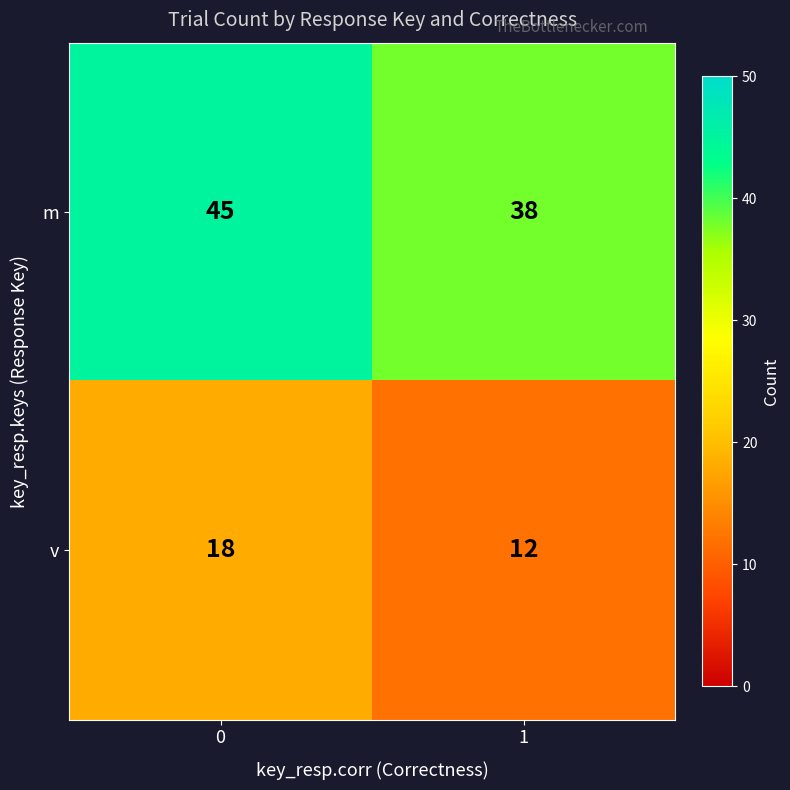

Reading left to right, what are all the values shown in this chart?

m: 0=45	1=38
v: 0=18	1=12